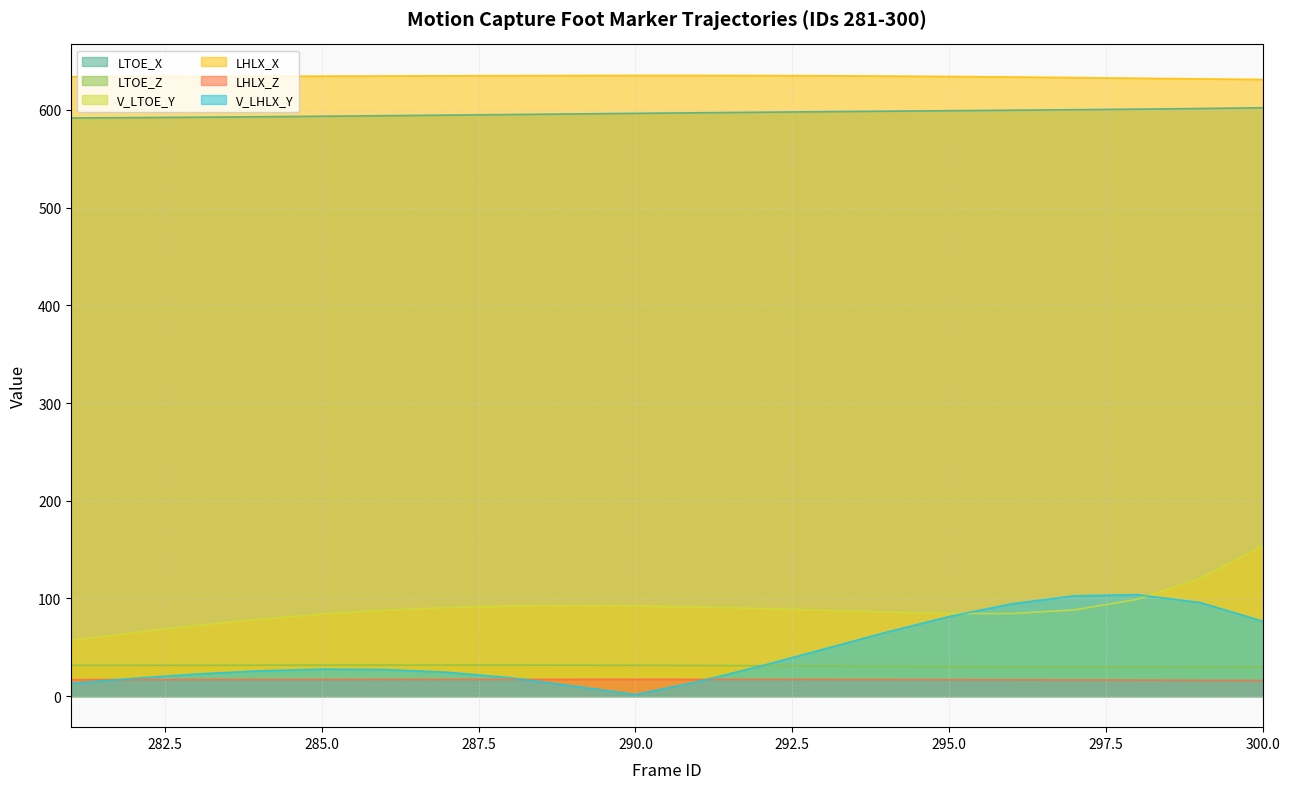

What is the difference between the LHLX_X values at 300 and 296?

2.5